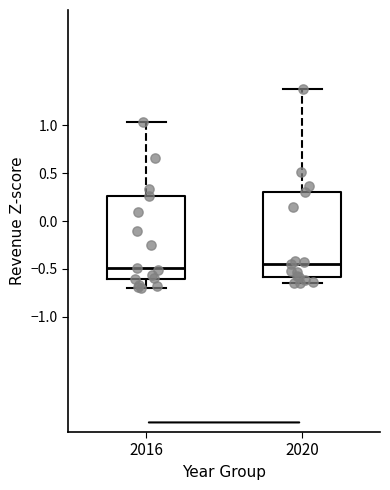

Where does the median line of the box at x = 2016 sit on the y-axis? The values are not printed on the chart, so give them approximately, as read against the axis.

-0.50